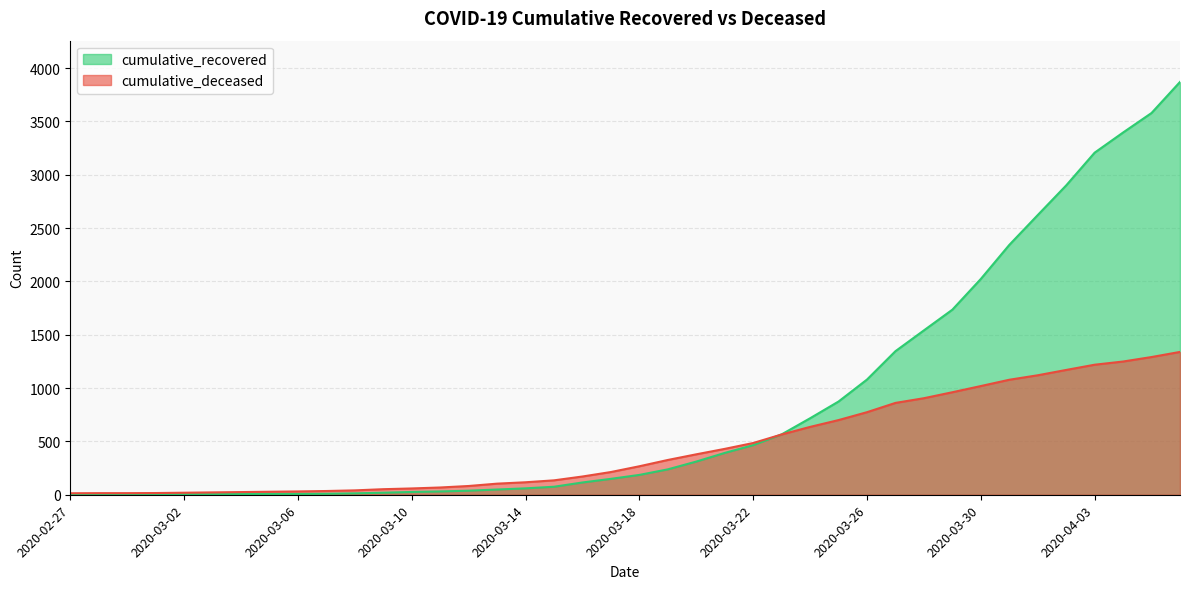

What is the average value of the cumulative_deceased series?

451